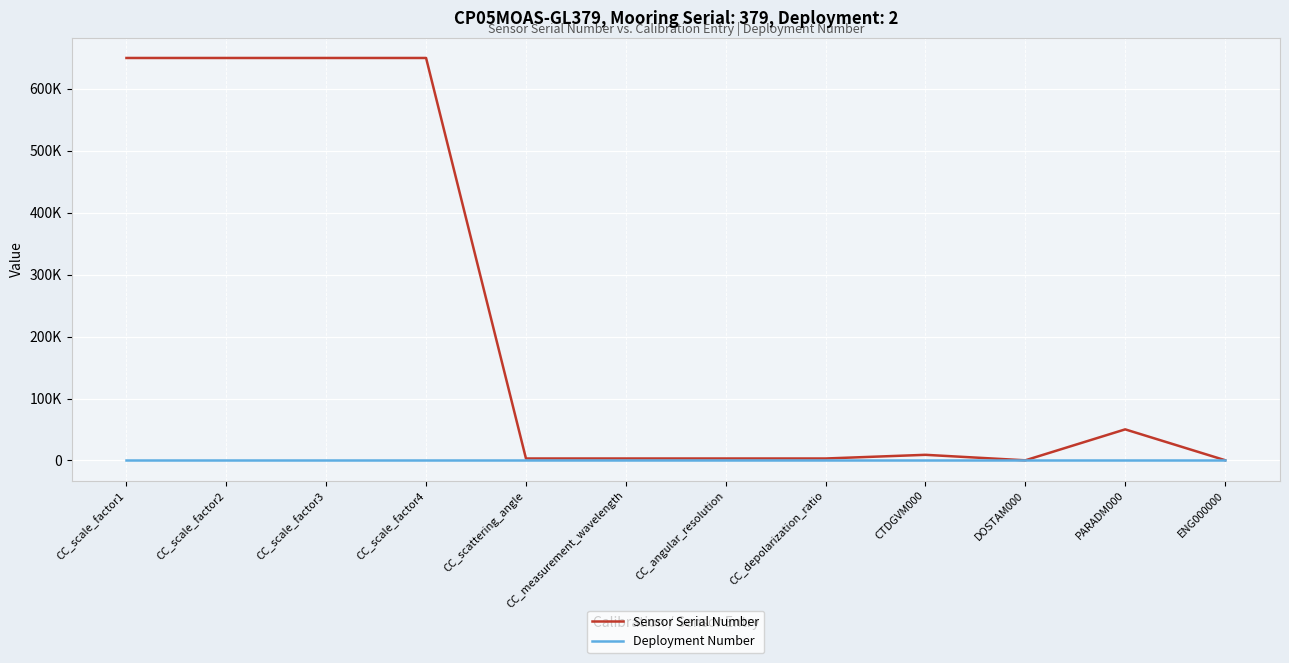

What value does the Deployment Number series have at CC_measurement_wavelength?

2